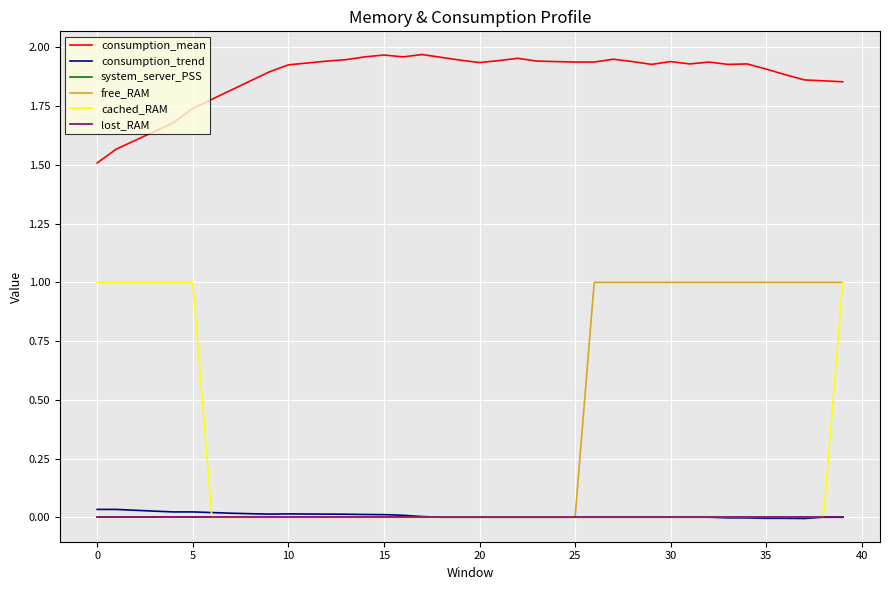

Does the chart have visible grid lines?

Yes